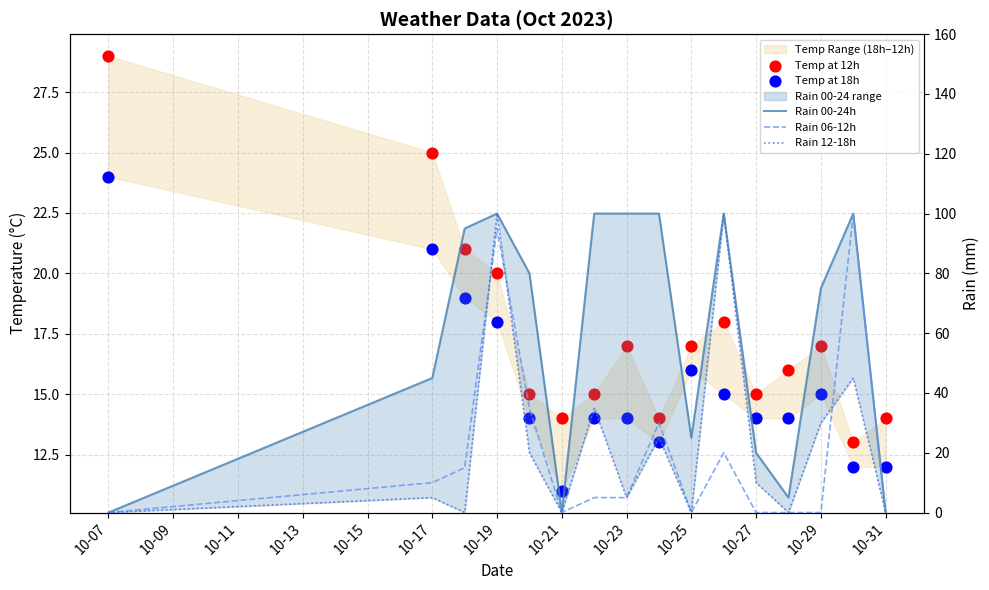

At how many categories does at least one series exceed 14?

14